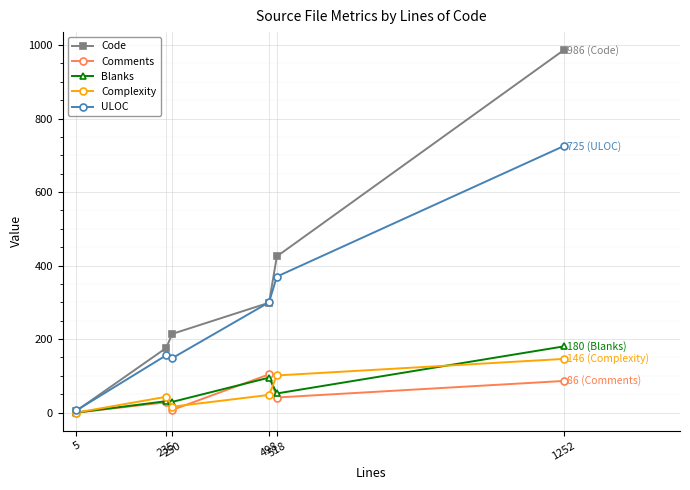

What is the highest value of the ULOC series?

725